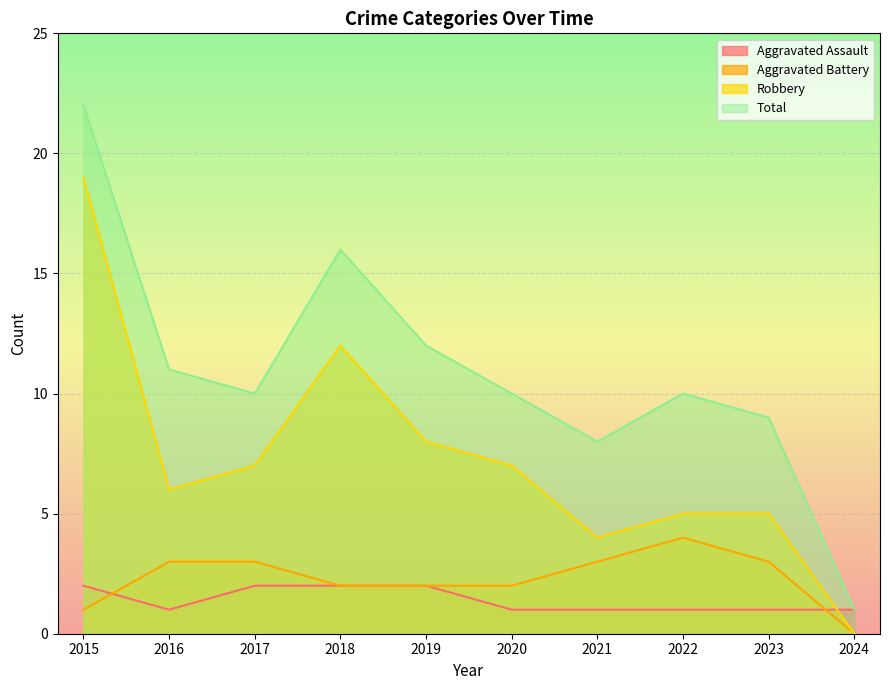

True or false: Total and Robbery intersect in this chart.

False